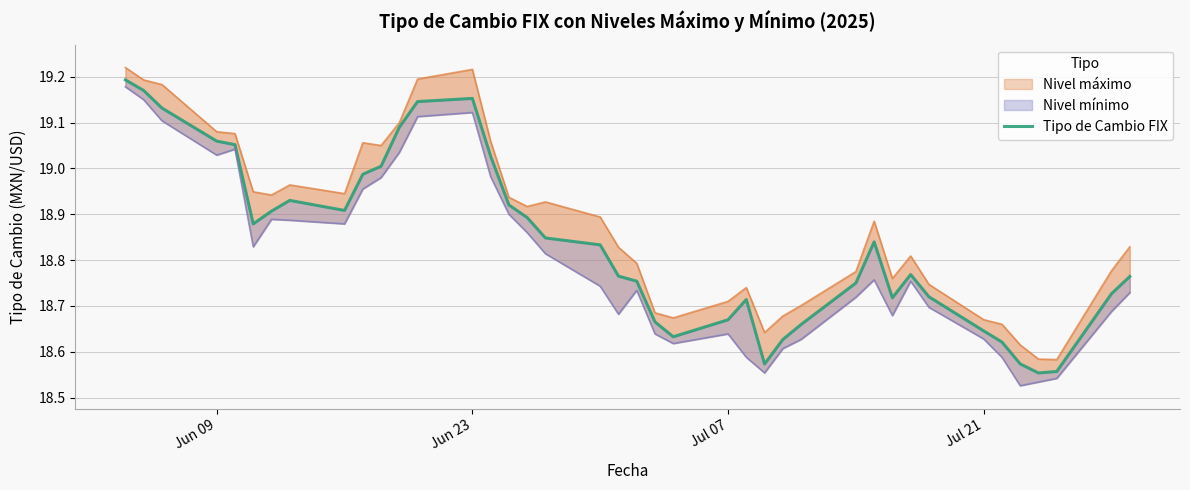

True or false: the data shows 18.6 at Jul 21.

True